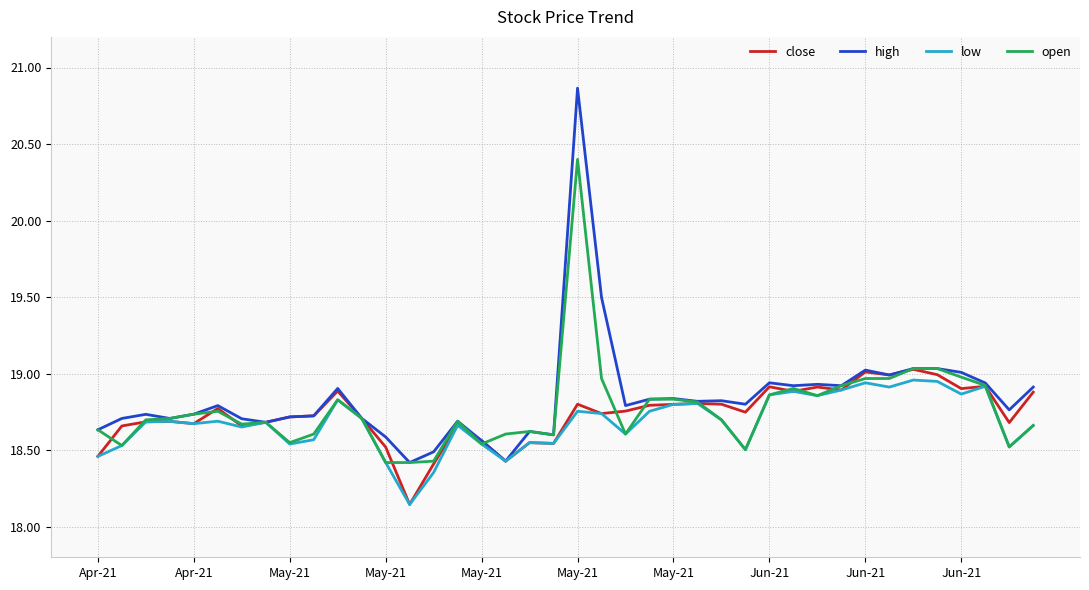

How many intersections are there between close and open?

16